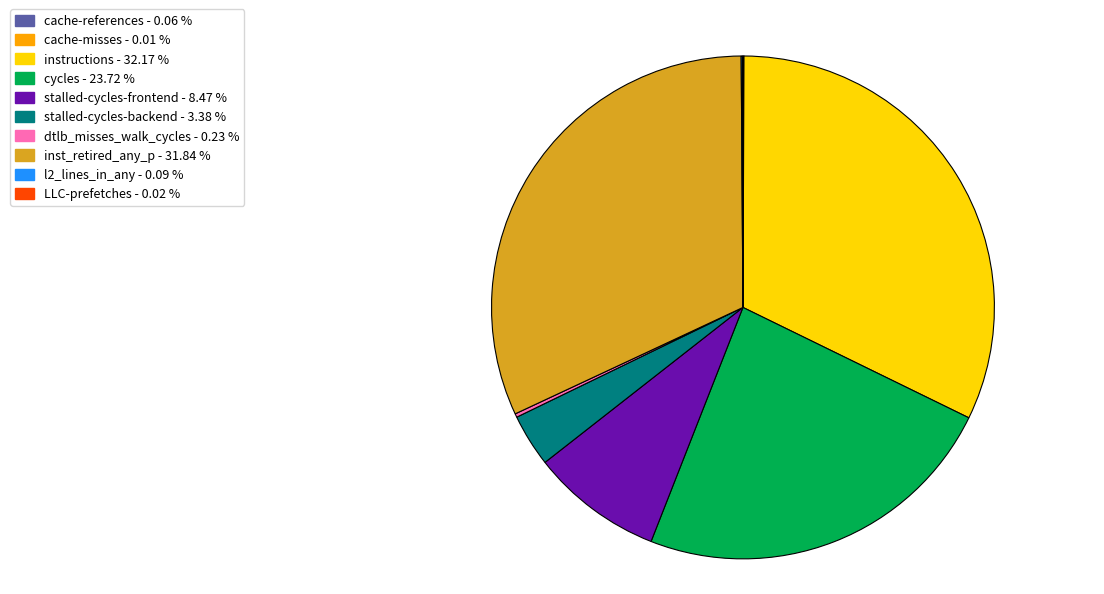

Which has a higher value, inst_retired_any_p or cycles?

inst_retired_any_p